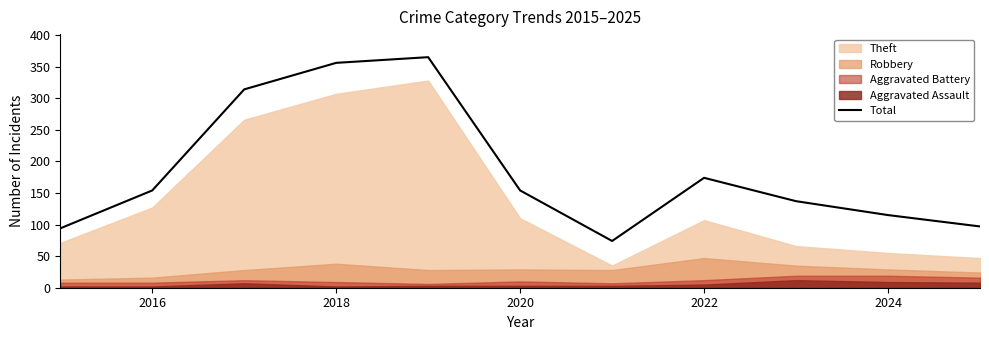

True or false: Total has a value of 174 at 2022.

True